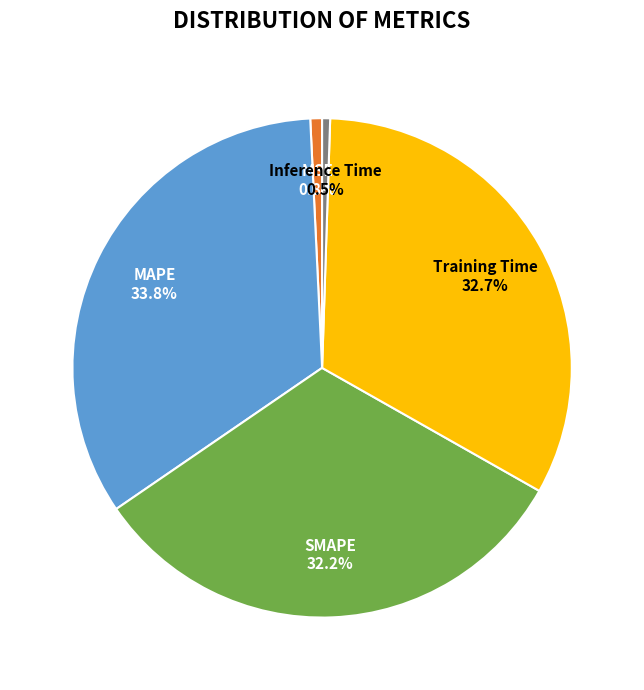

How many slices are in this pie chart?

5